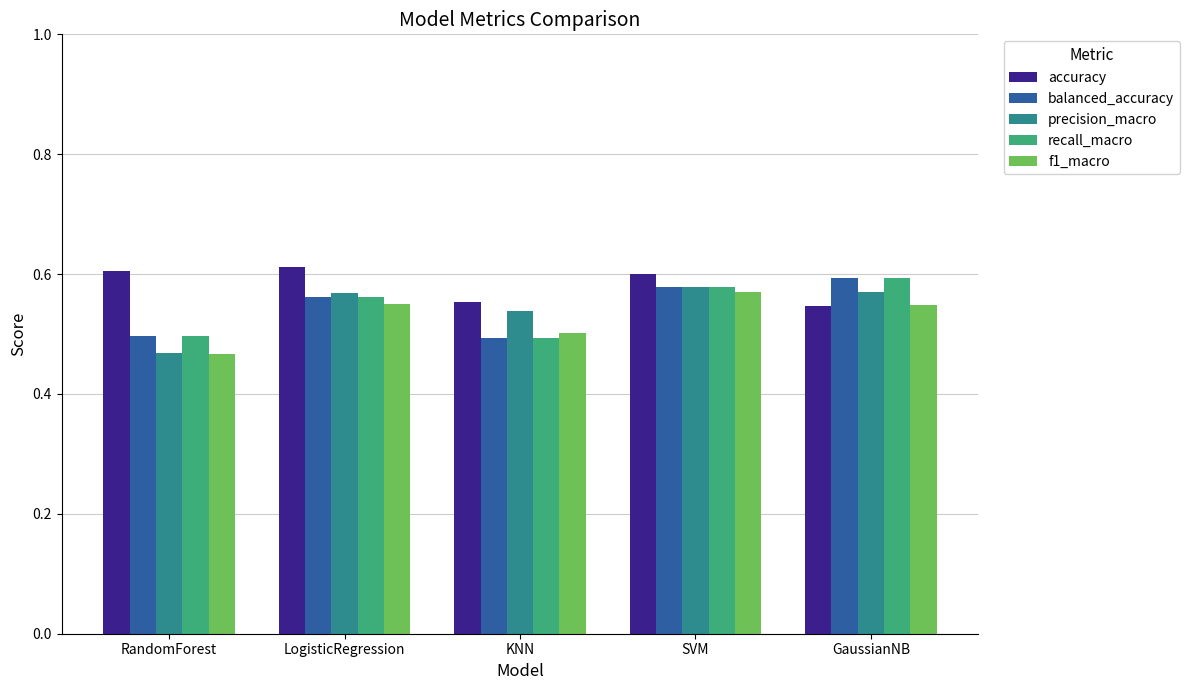

What is the total value across all series at GaussianNB?

2.9